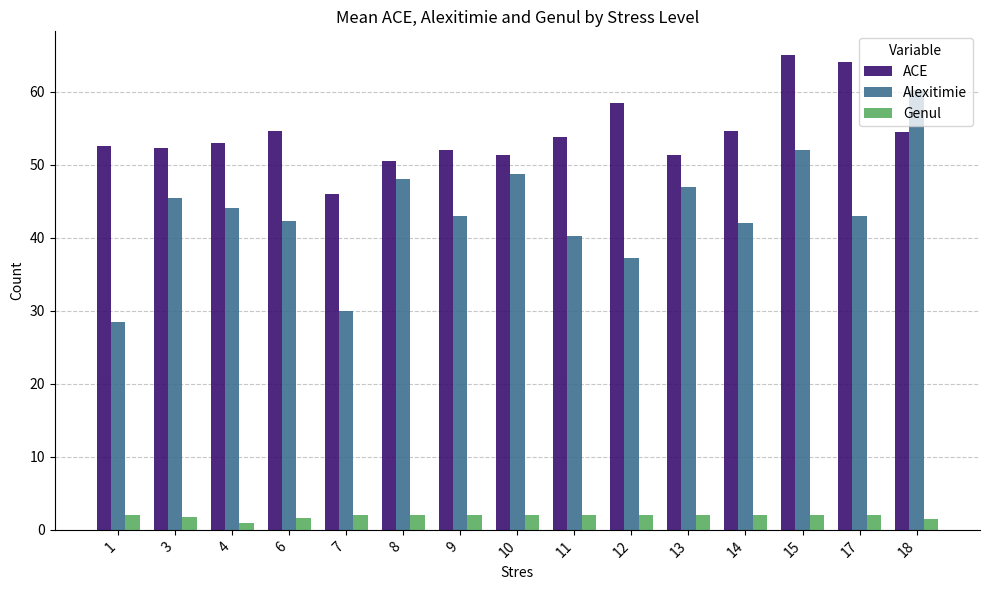

The ACE series shows 84.2 at 9. True or false?

False